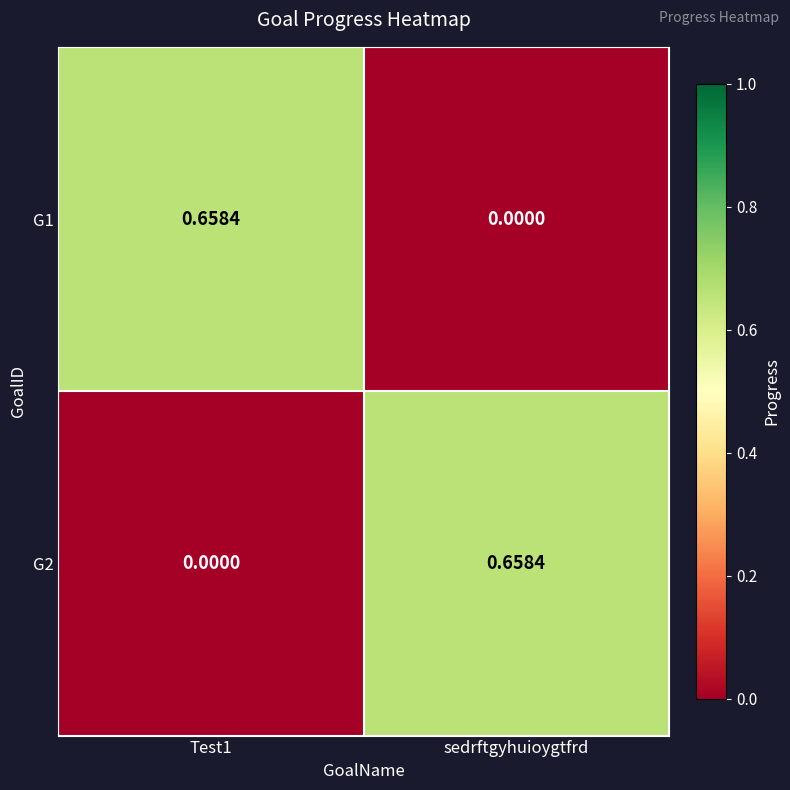

Which category has the highest value in the G2 series?

sedrftgyhuioygtfrd